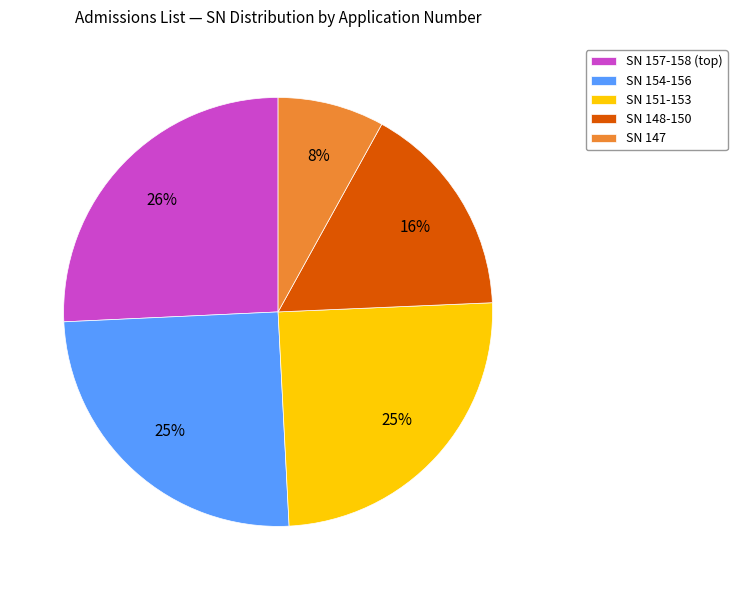

What is the smallest slice in the pie chart?

SN 147